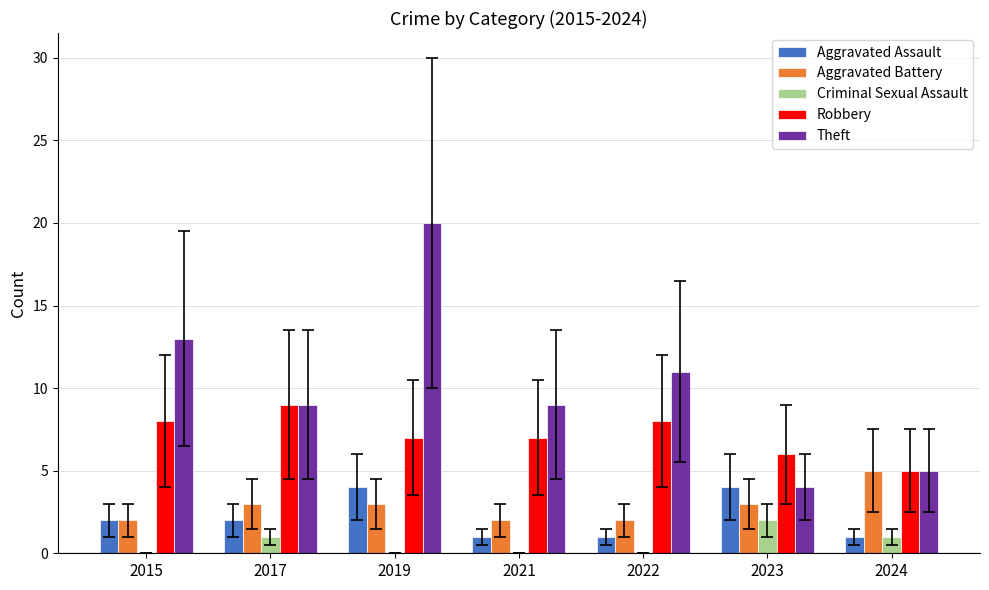

What is the sum of the Aggravated Battery values at 2024 and 2017?

8